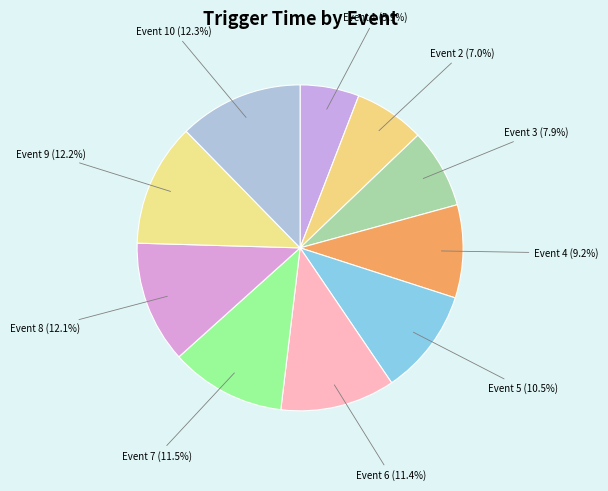

Between Event 10 and Event 1, which is larger?

Event 10